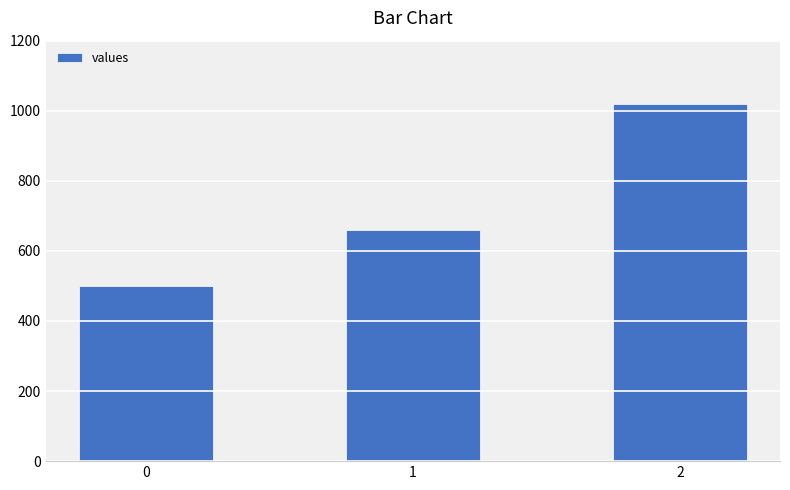

Reading left to right, what are all the values shown in this chart?

500	660	1020